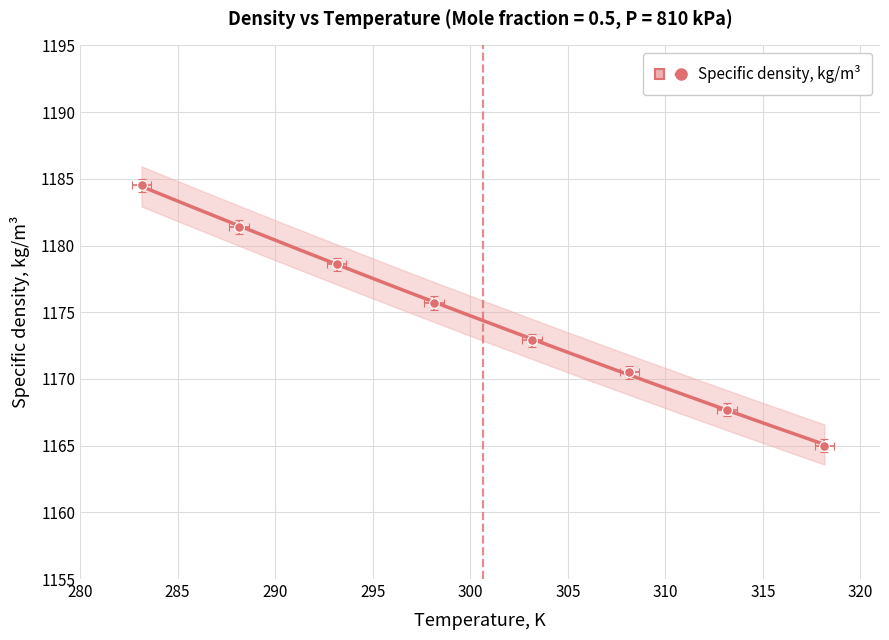

What is the change in value from 310 to 315?

-2.7